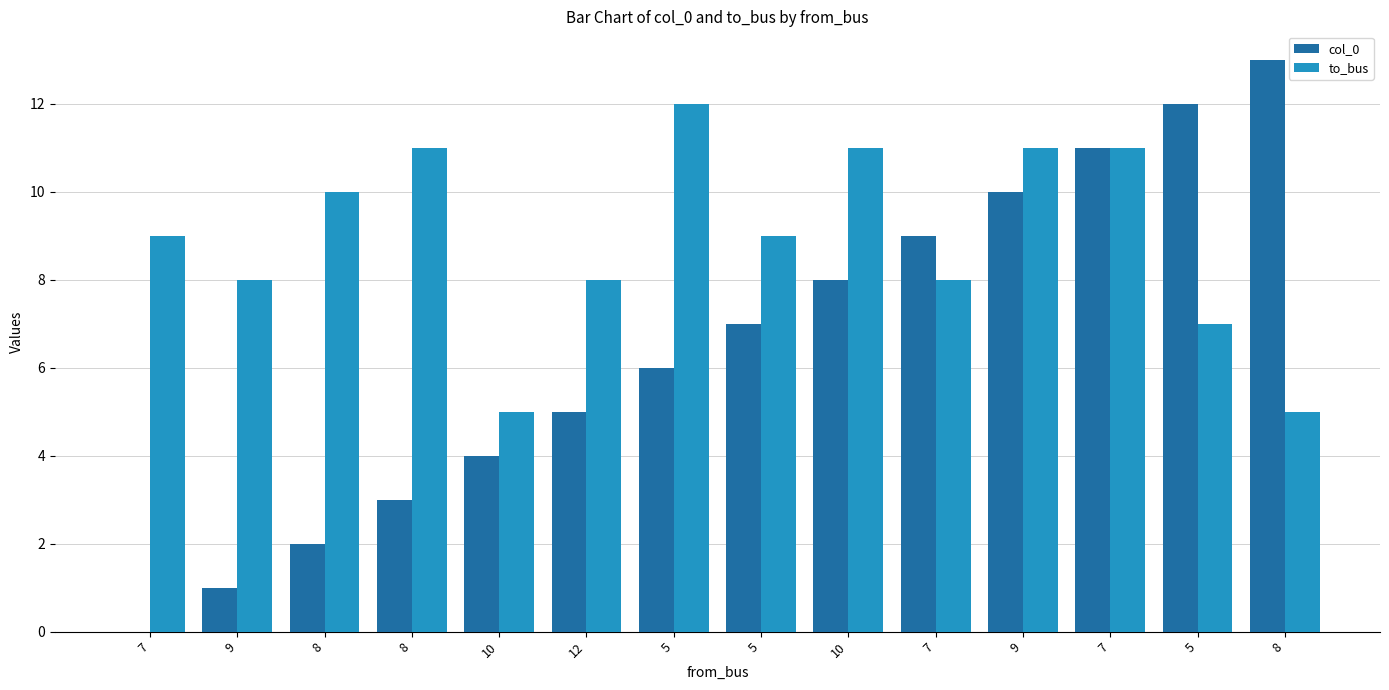

Rank the series by their average value, from lowest to highest.

col_0, to_bus